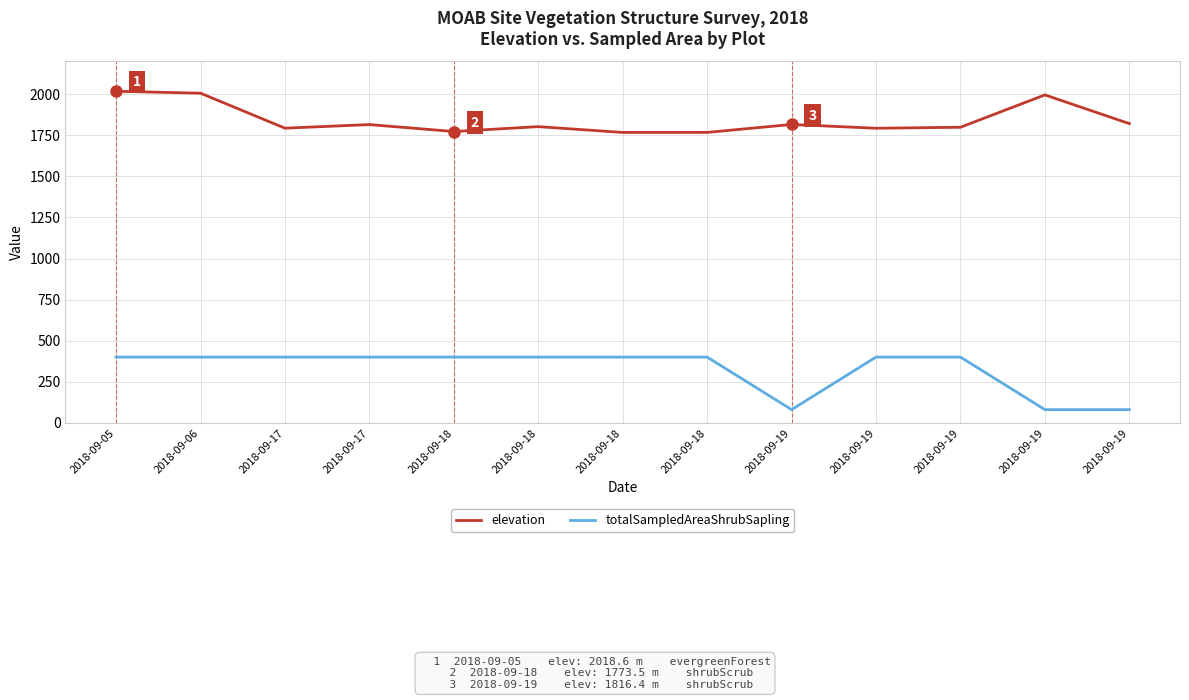

Is this an area chart (filled region under the line)?

No